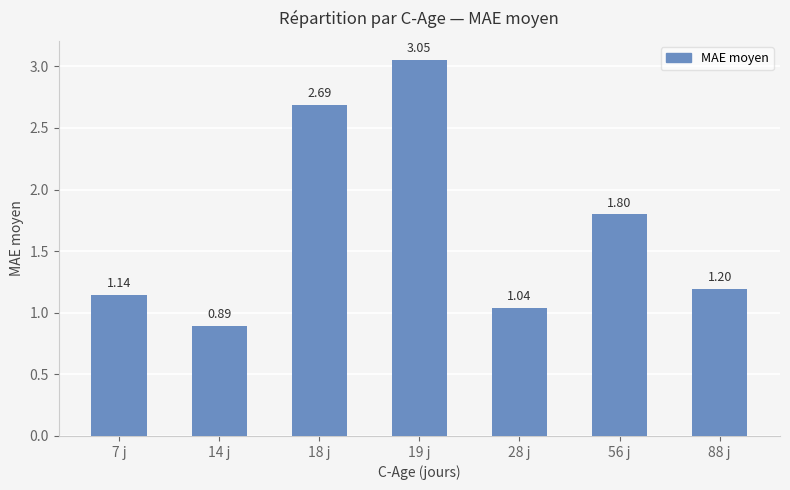

What is the ratio of the value at 19 j to the value at 56 j?

1.7